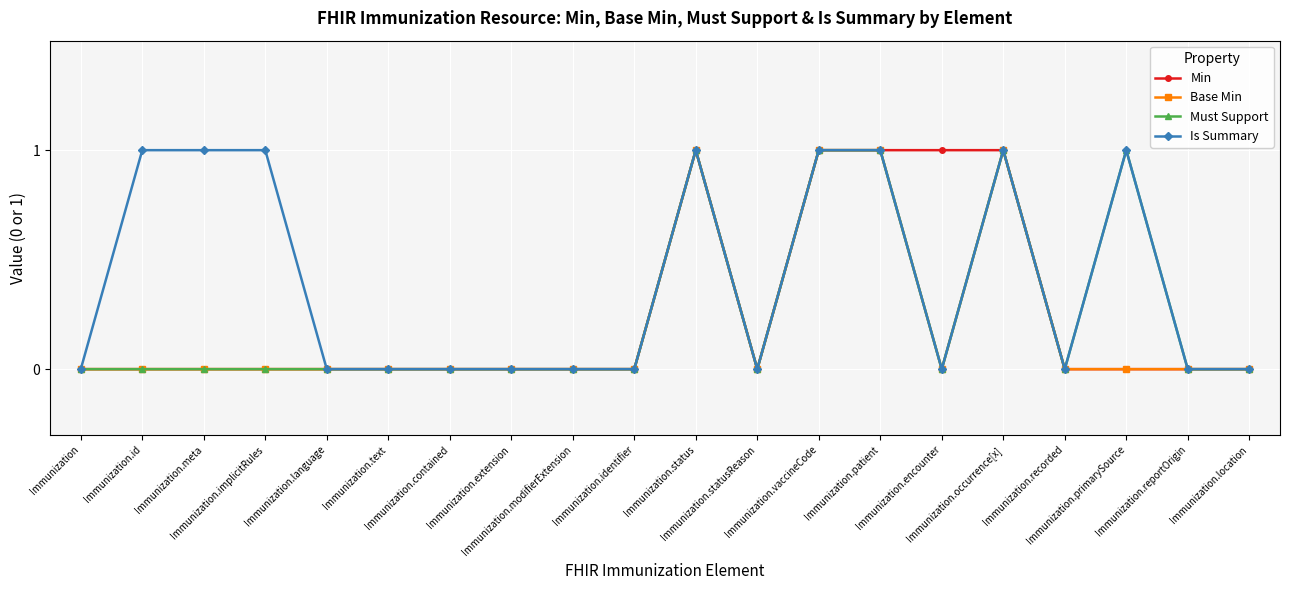

True or false: Must Support has more than 1 interior local peaks.

True